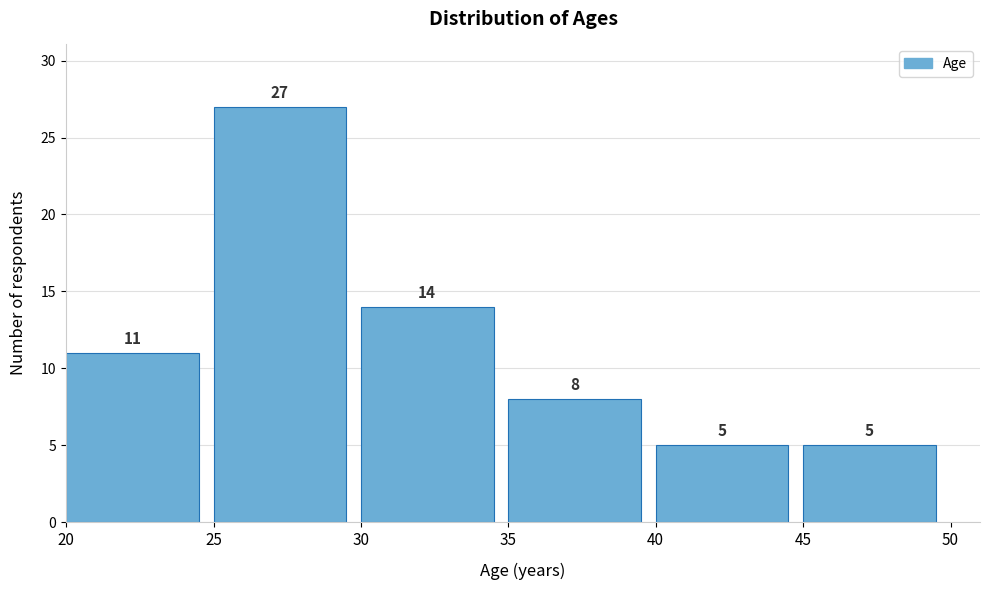

Reading right to left, what are all the values shown in this chart?

45=5	40=5	35=8	30=14	25=27	20=11